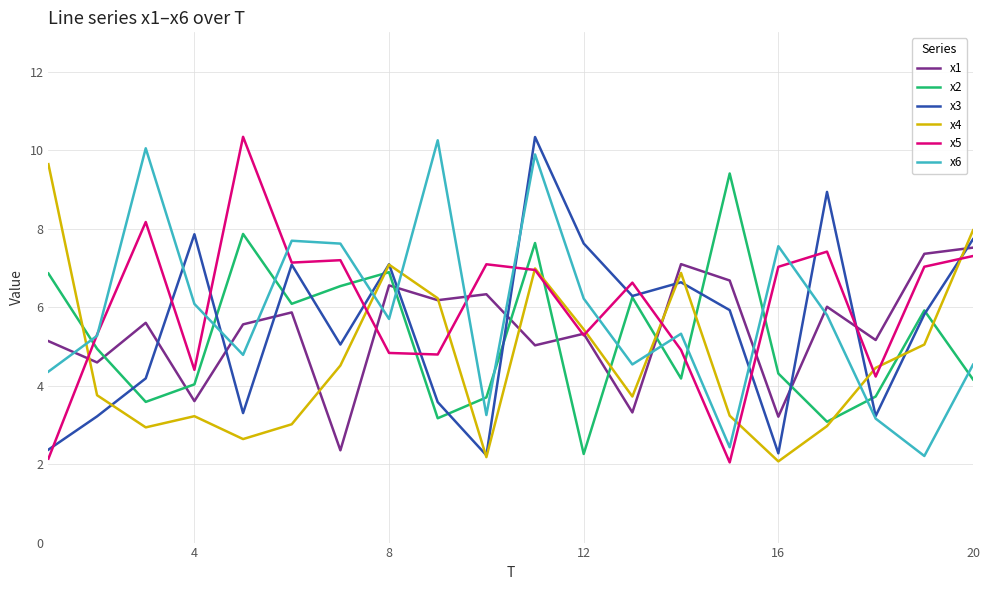

True or false: x3 has more than 1 points higher than both neighbors.

True